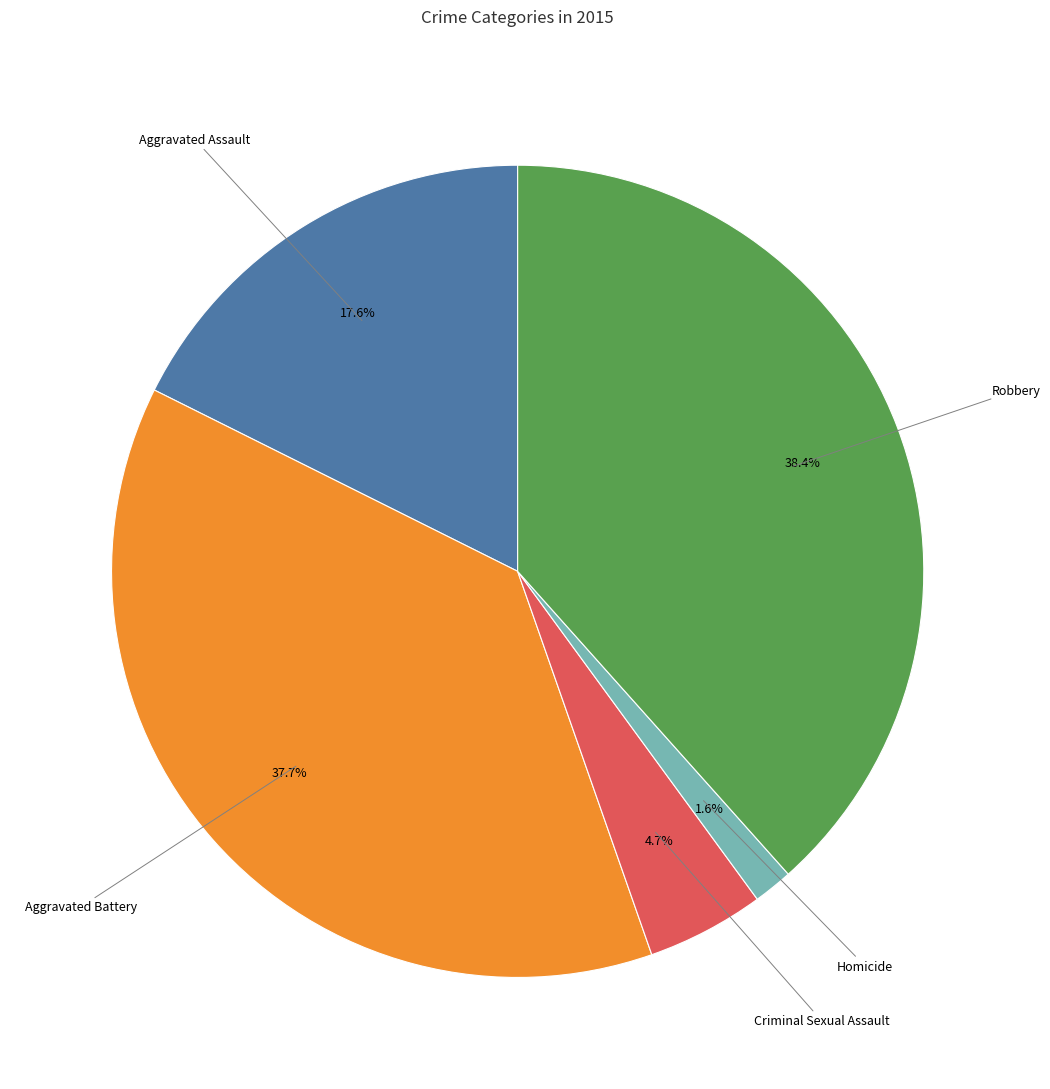

Is there any slice that represents more than half of the pie?

No